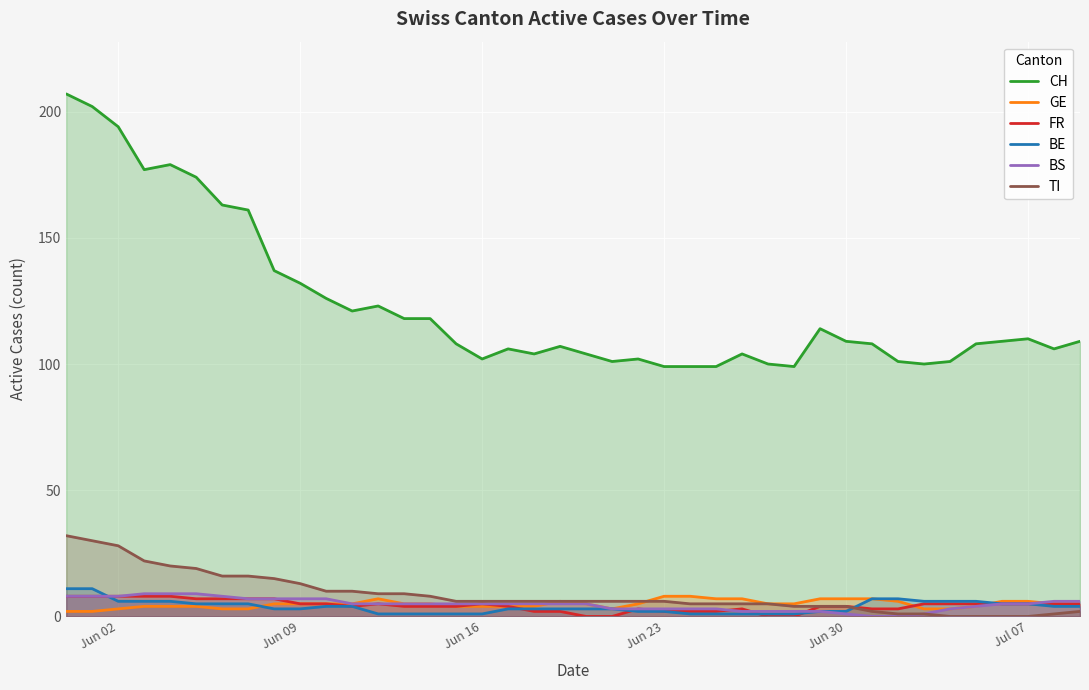

What is the average value of the TI series?

9